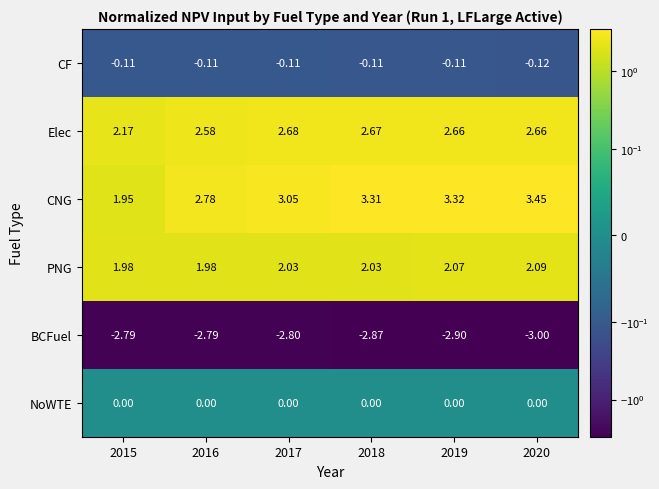

Is the value of PNG at 2020 greater than the value of CF at 2017?

Yes